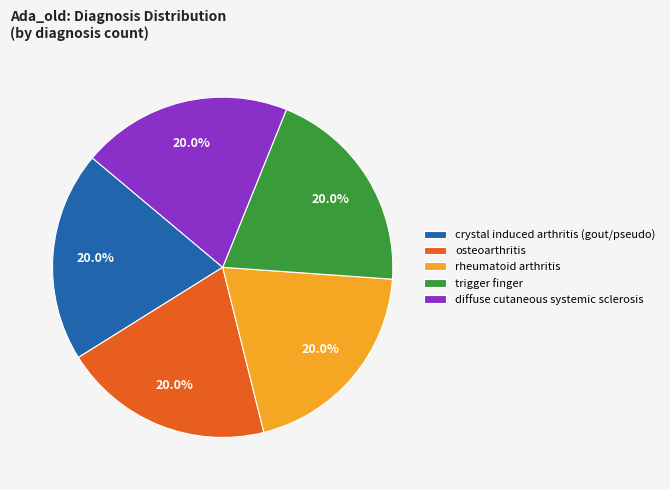

How many segments does this pie chart have?

5